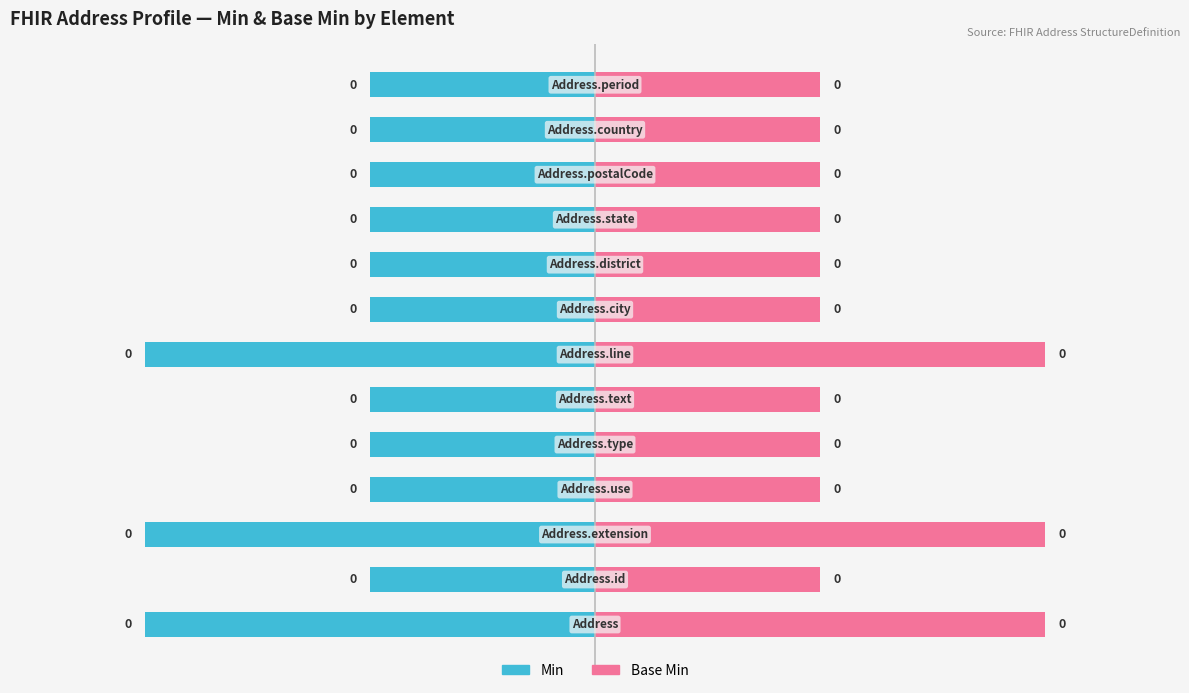

What are all the series names shown in the legend?

Min, Base Min